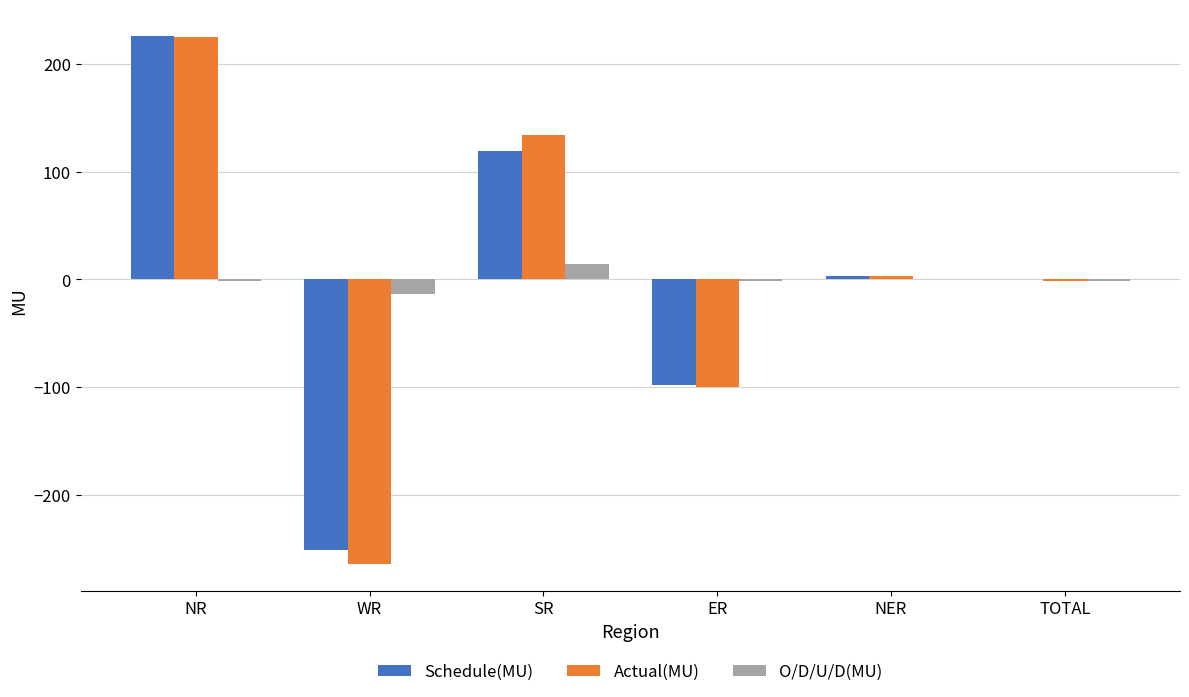

What is the sum of all Actual(MU) values?

-3.7